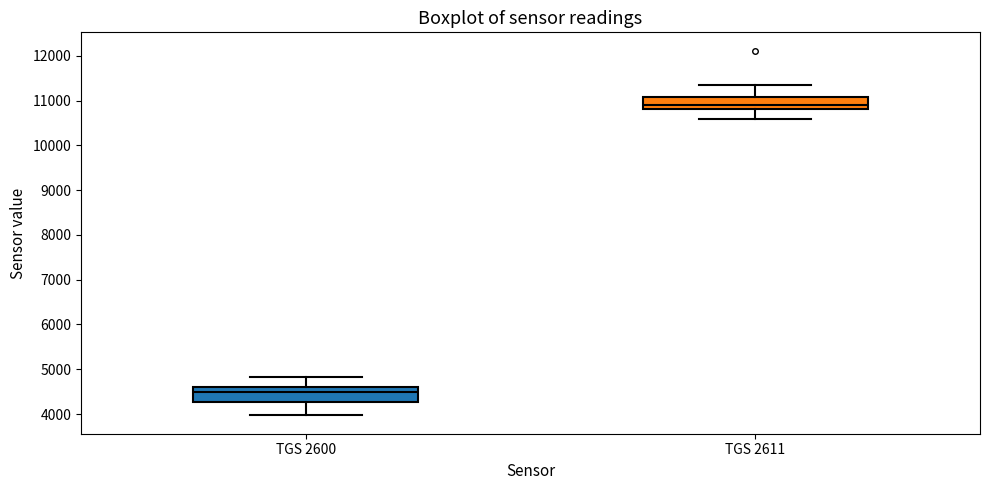

Where is the upper edge of the box for TGS 2600 on the y-axis? The values are not printed on the chart, so give them approximately, as read against the axis.

4600